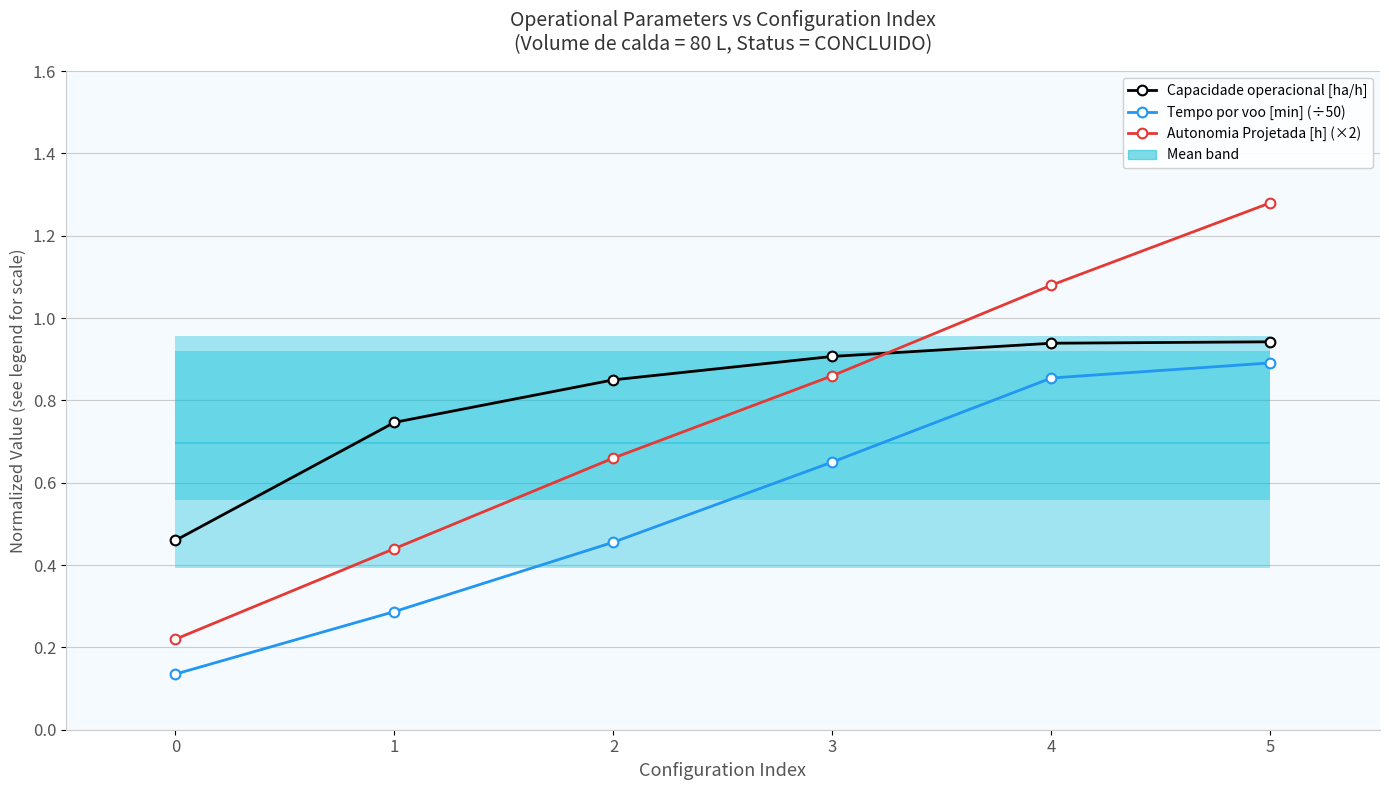

What is the spread (max minus min) of values at 0?

0.3